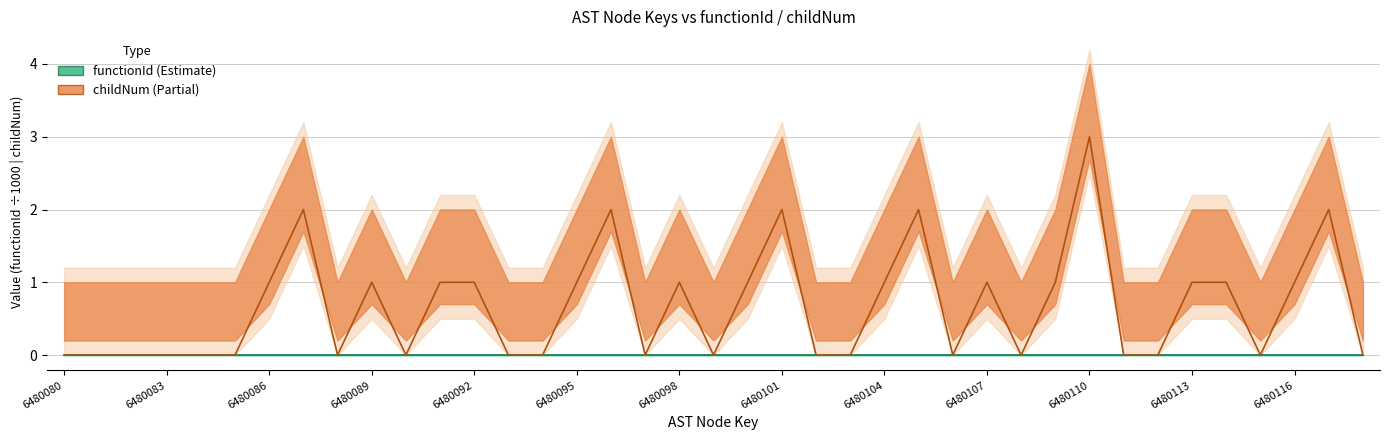

How many categories are shown in the chart?

39